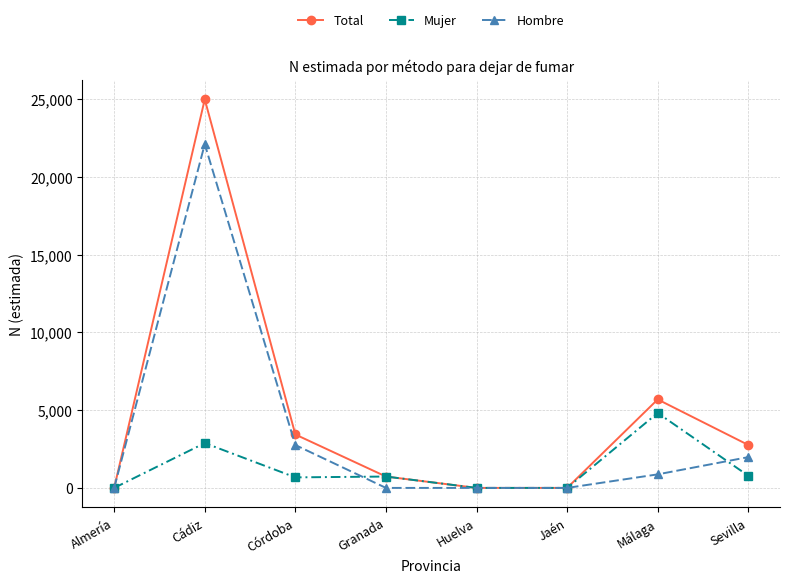

What is the label of the 3rd point from the left?

Córdoba